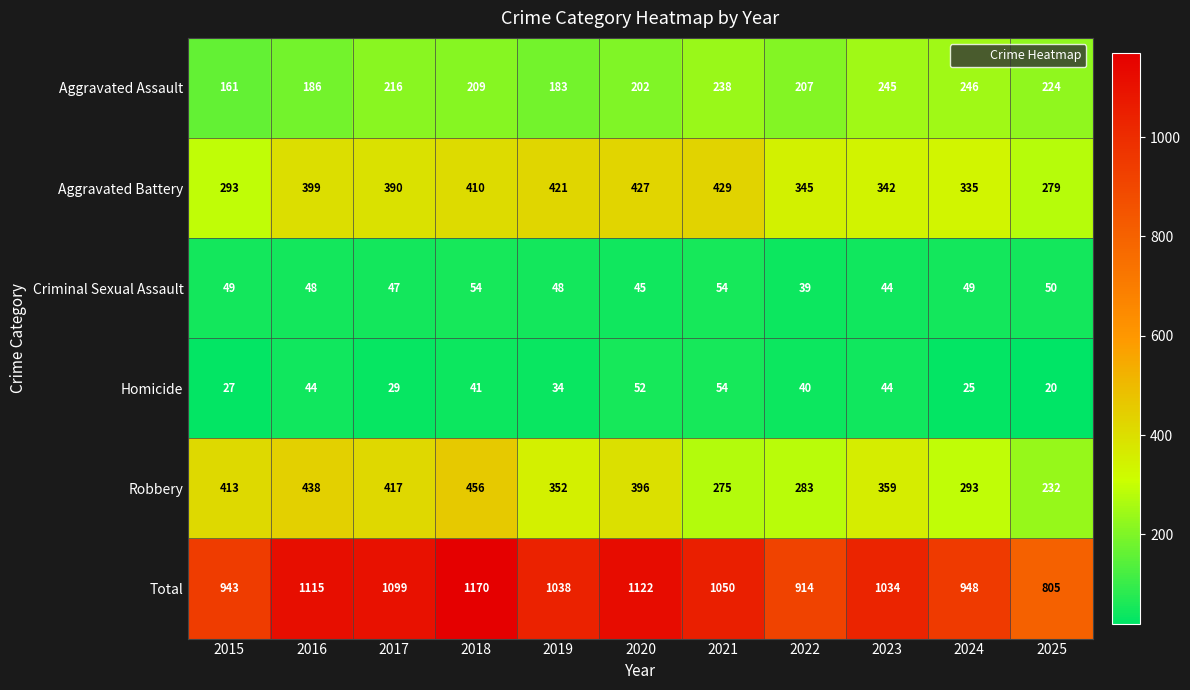

At how many categories does at least one series exceed 139?

11